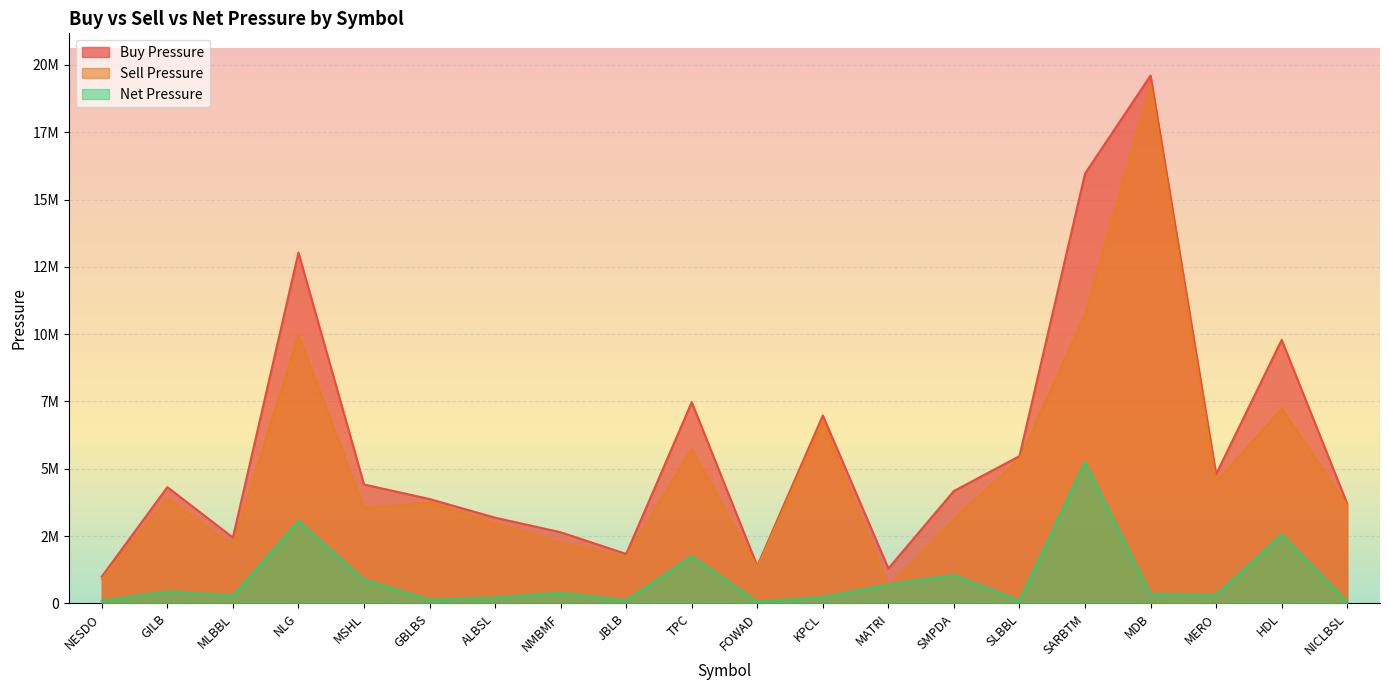

At which category does Sell Pressure reach its first local peak?

GILB